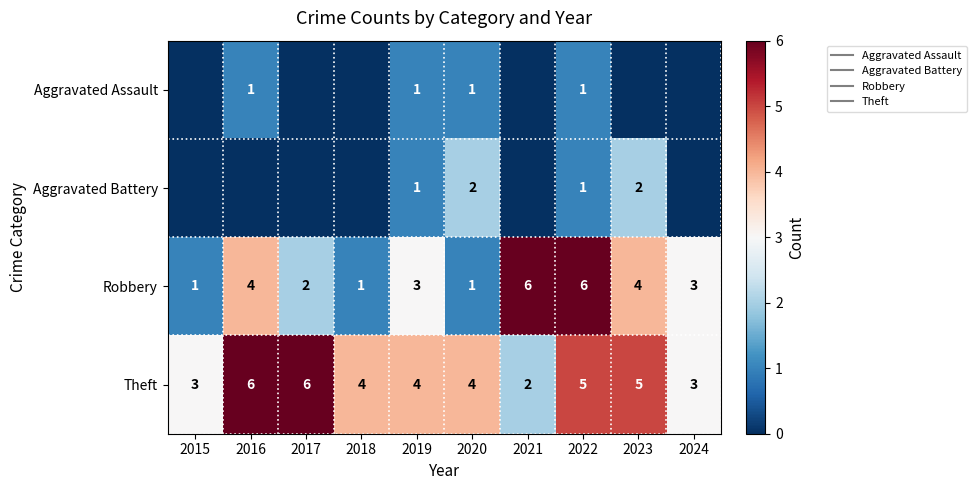

The Aggravated Assault series shows 0 at 2018. True or false?

True